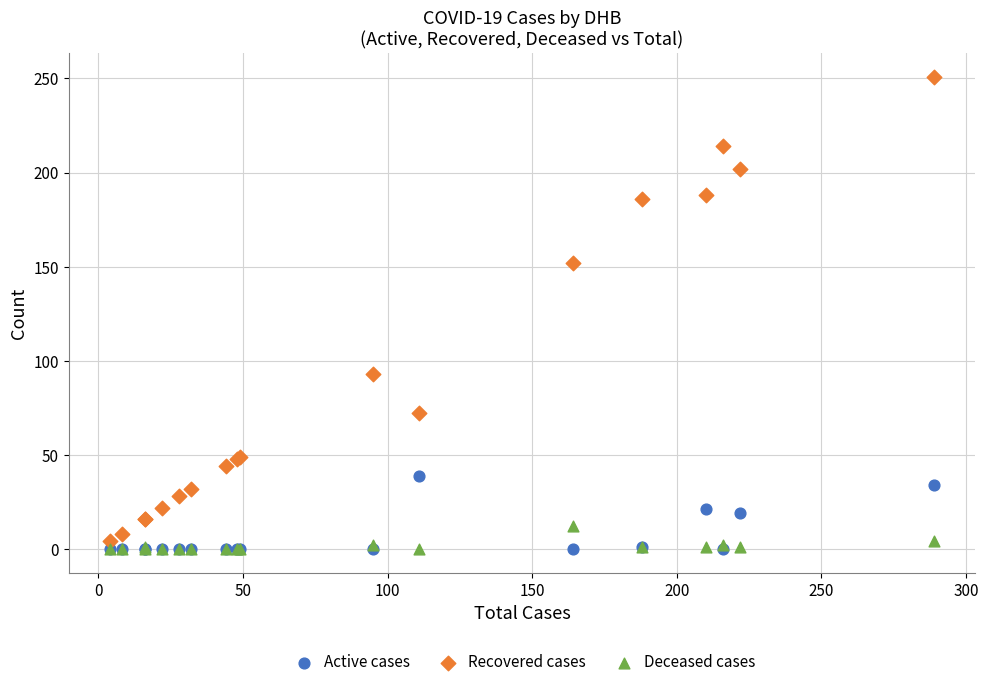

Which series reaches the maximum Y coordinate?

Recovered cases